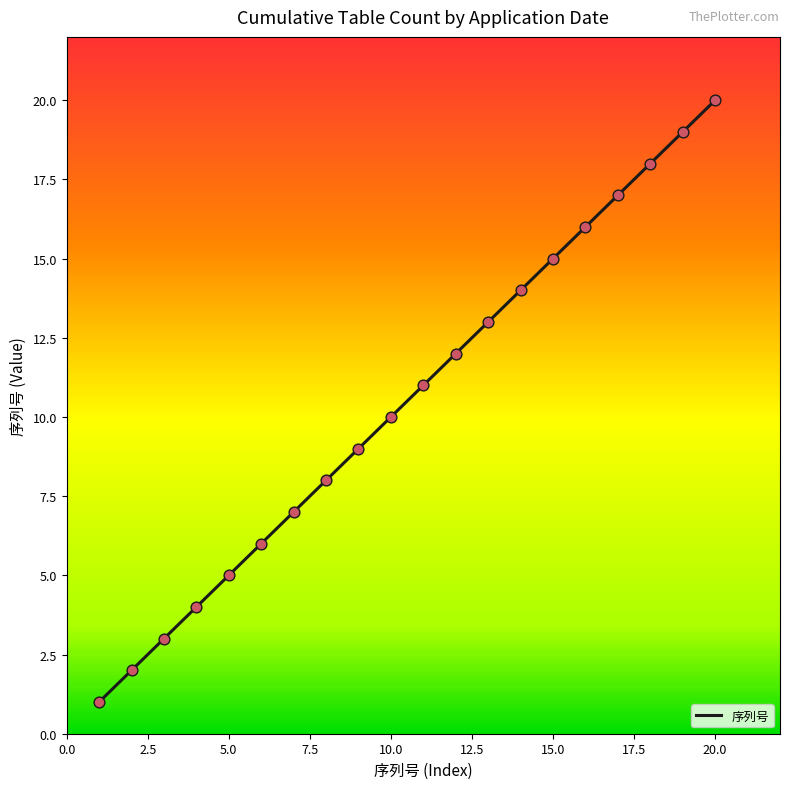

How many lines are shown in the chart?

1